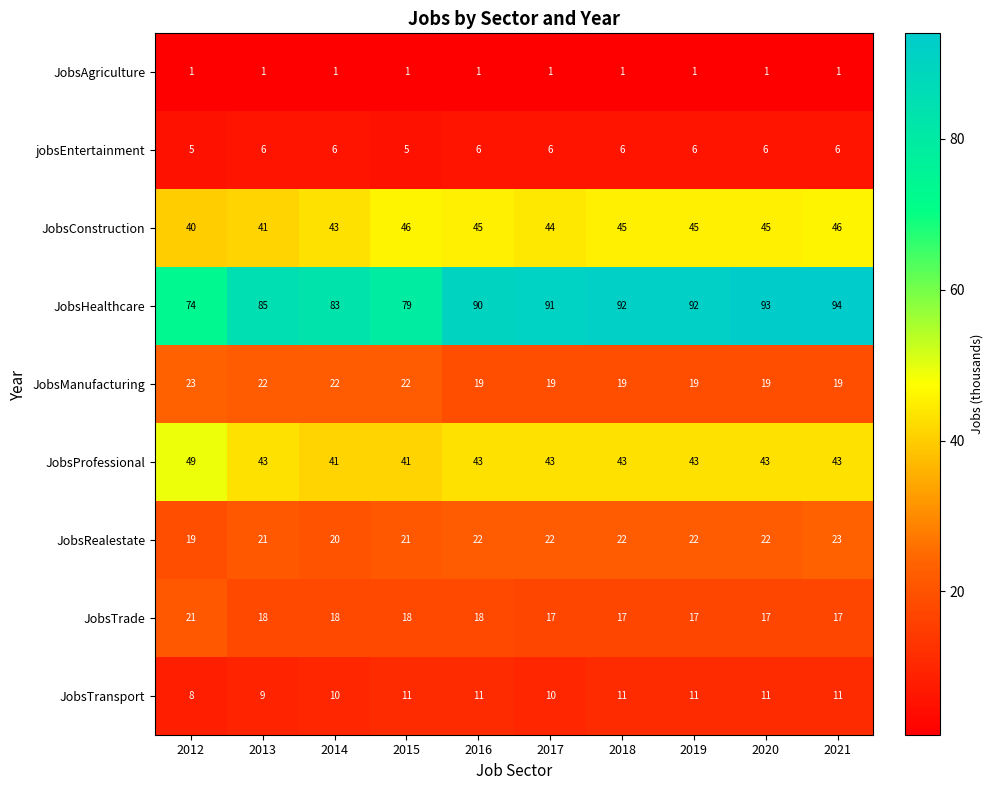

Which label corresponds to the largest value in the chart?

2021